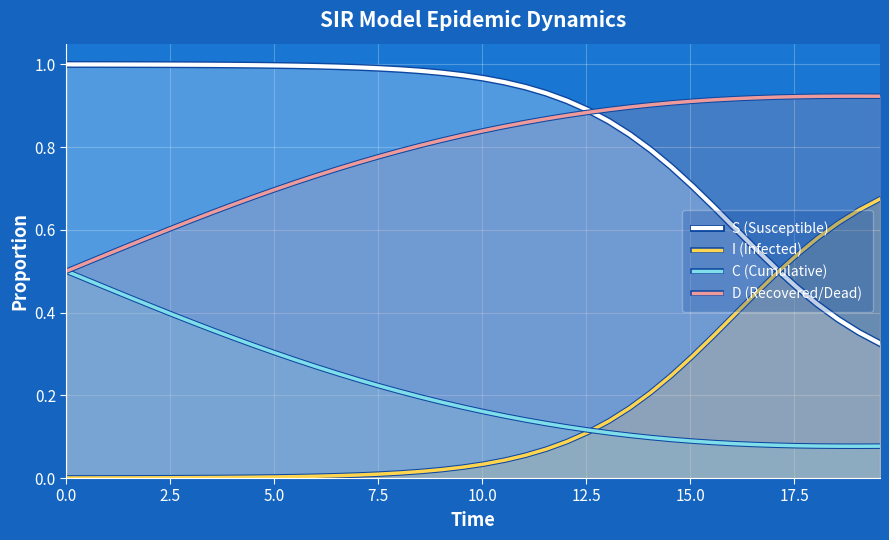

True or false: S (Susceptible) and C (Cumulative) cross at least once.

False